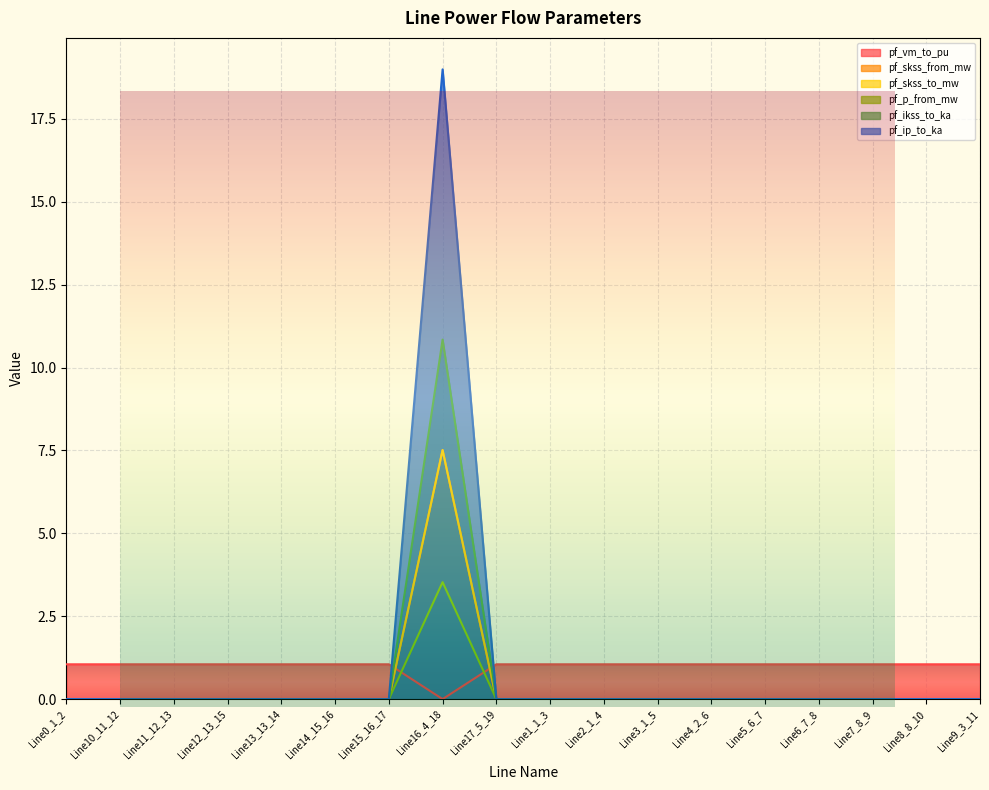

True or false: pf_ip_to_ka has more than 0 points higher than both neighbors.

True